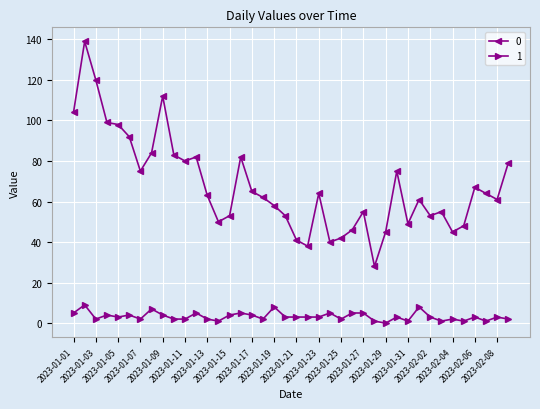

True or false: 1 has more than 1 points higher than both neighbors.

True